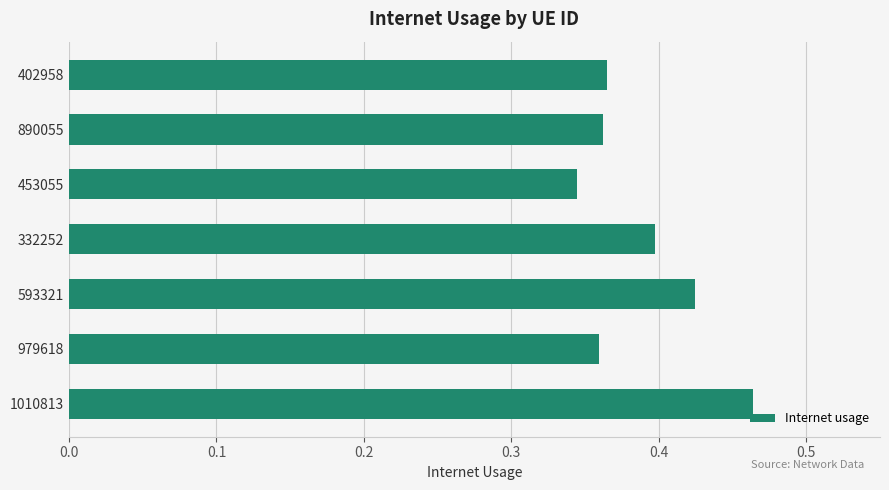

The value at 402958 is 0.4. True or false?

True